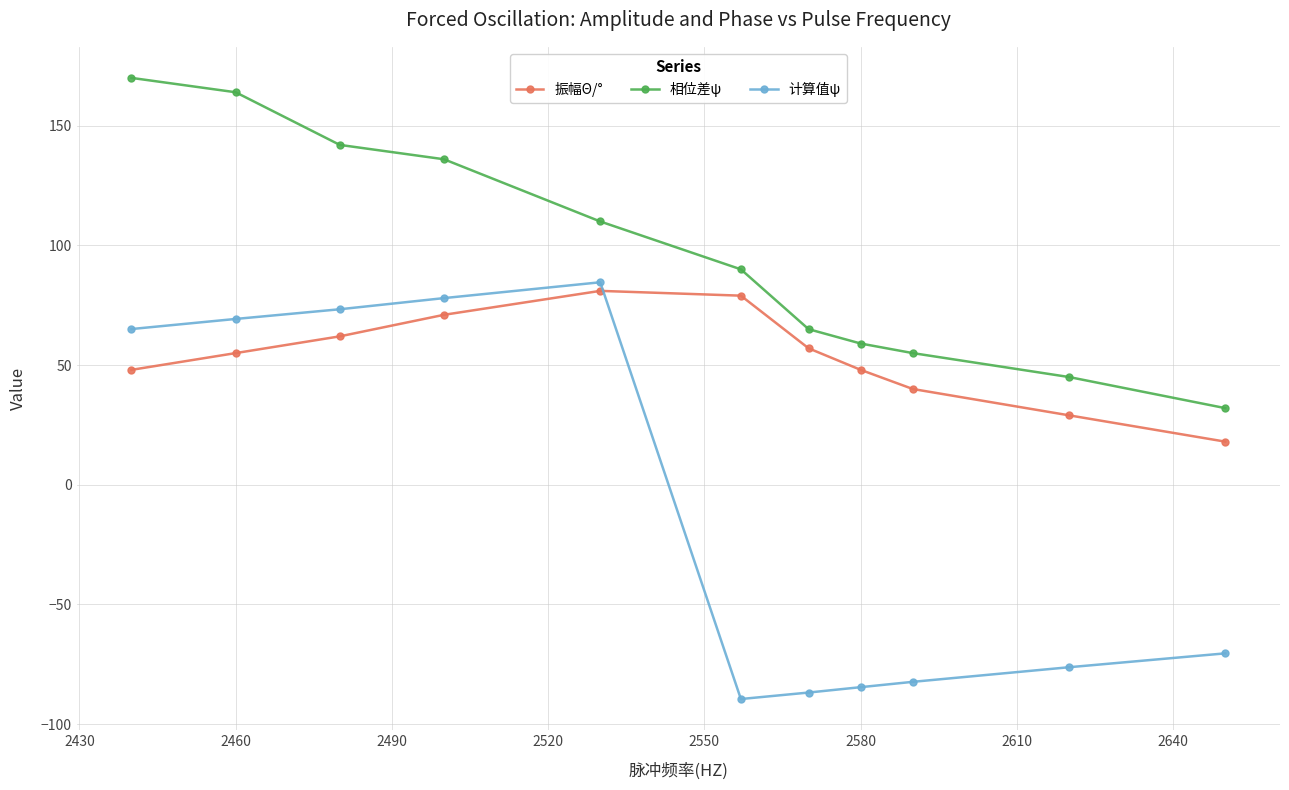

What is the lowest value of the 振幅Θ/° series?

18.0